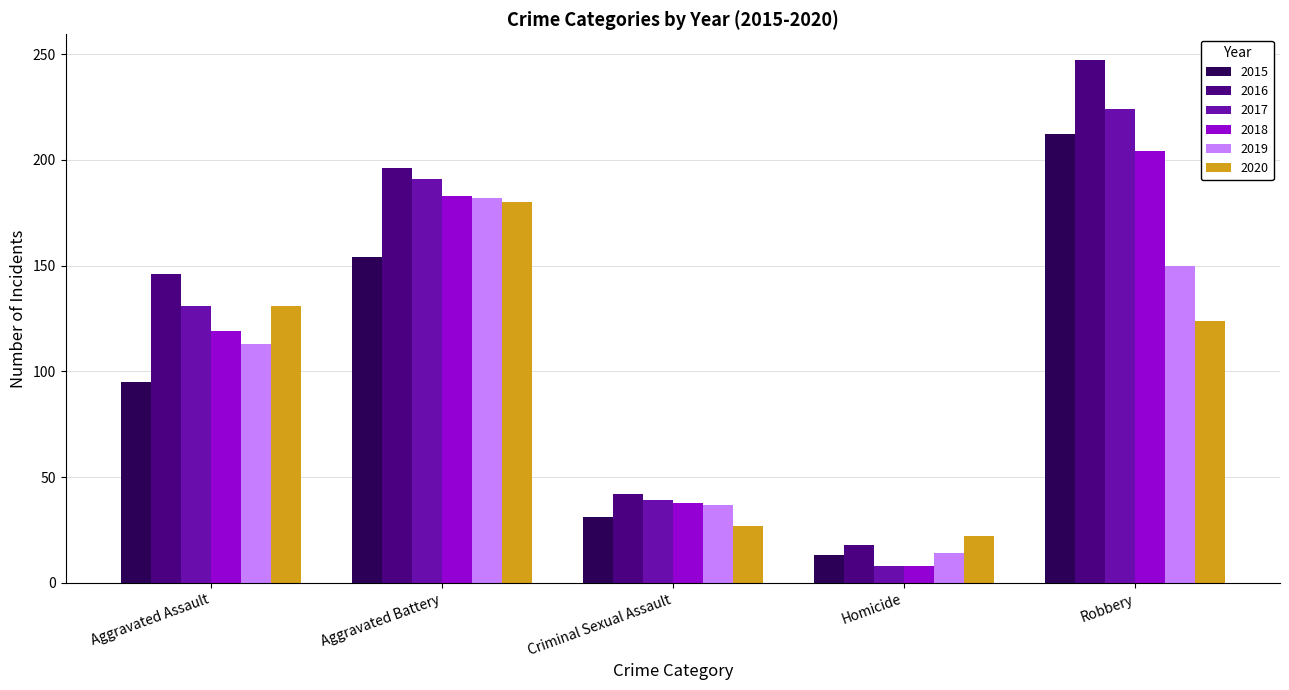

How many distinct data groups are displayed?

6